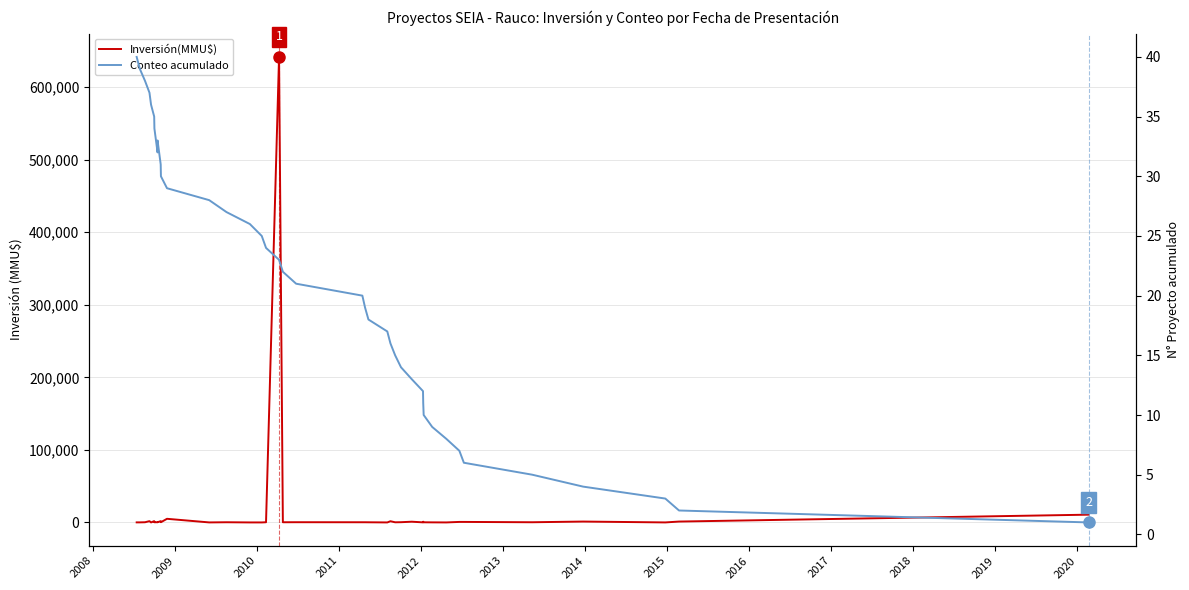

What are all the series names shown in the legend?

Inversión(MMU$), Conteo acumulado